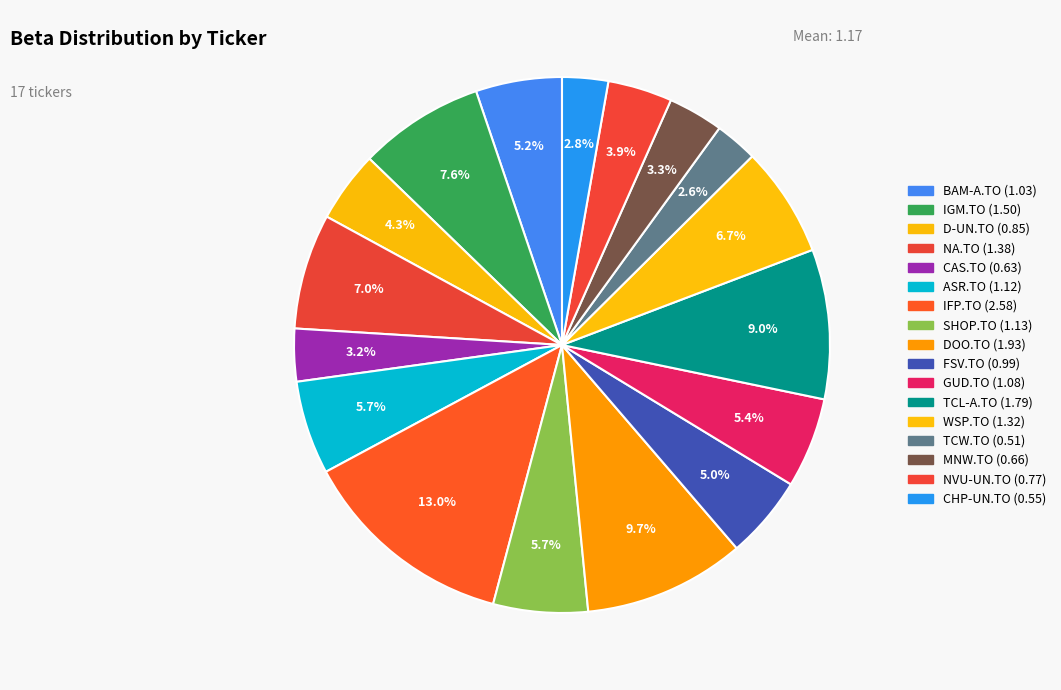

To the nearest percent, what is the difference between the CHP-UN.TO and IGM.TO slice percentages?

5%